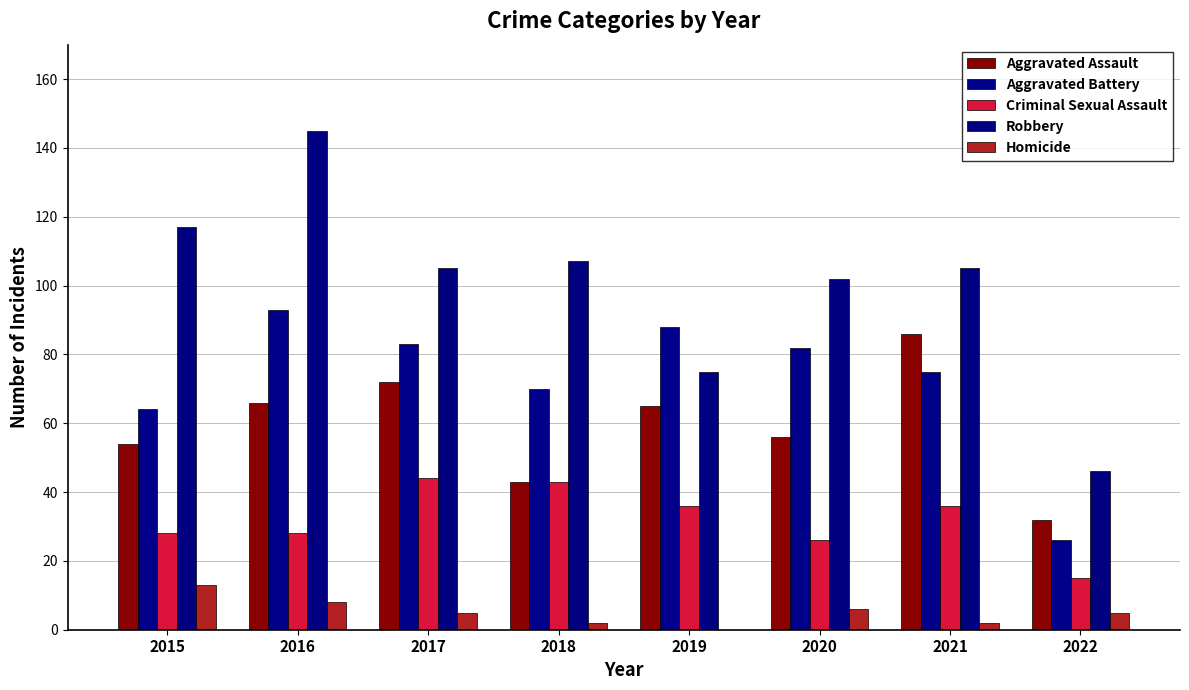

Reading right to left, what are all the values shown in this chart?

Aggravated Assault: 2022=32	2021=86	2020=56	2019=65	2018=43	2017=72	2016=66	2015=54
Aggravated Battery: 2022=26	2021=75	2020=82	2019=88	2018=70	2017=83	2016=93	2015=64
Criminal Sexual Assault: 2022=15	2021=36	2020=26	2019=36	2018=43	2017=44	2016=28	2015=28
Robbery: 2022=46	2021=105	2020=102	2019=75	2018=107	2017=105	2016=145	2015=117
Homicide: 2022=5	2021=2	2020=6	2019=0	2018=2	2017=5	2016=8	2015=13